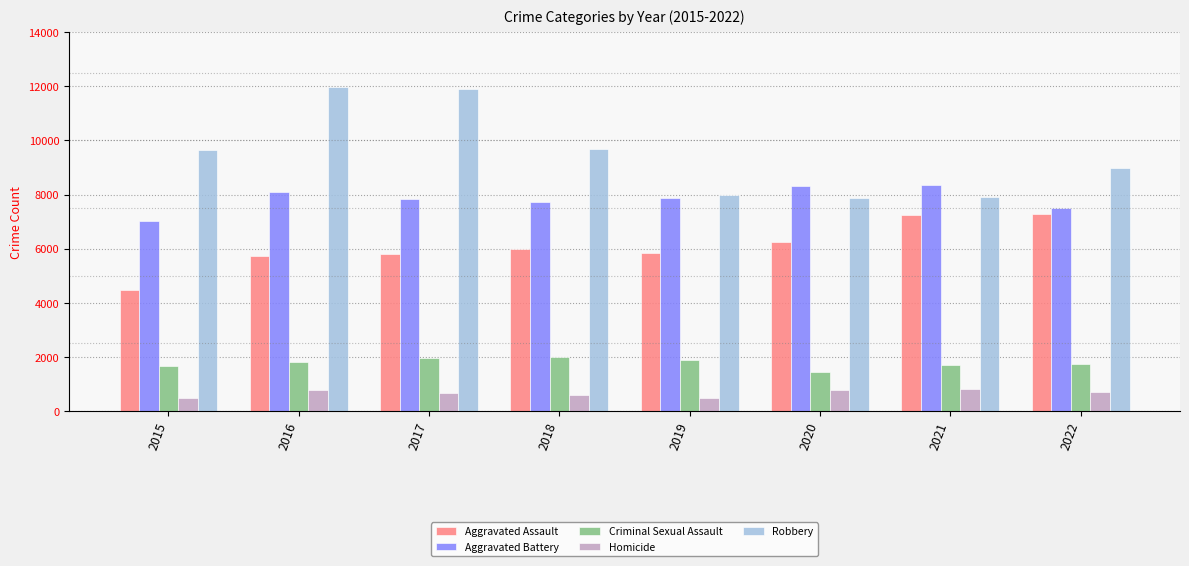

Which series has the largest range (max minus min)?

Robbery